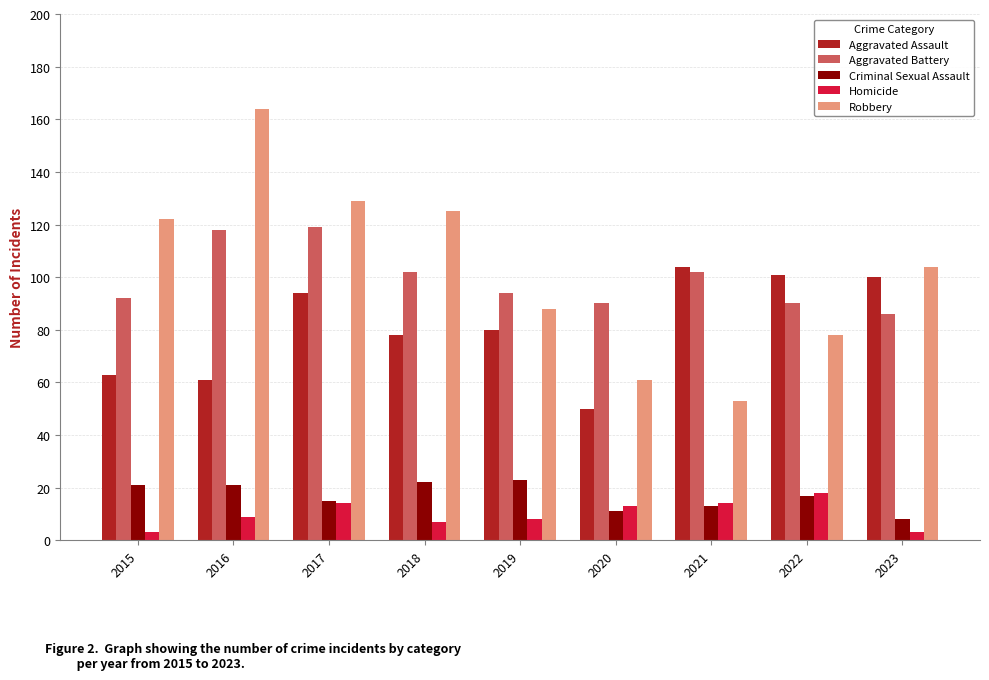

Between 2018 and 2022, which series saw the biggest shift?

Robbery